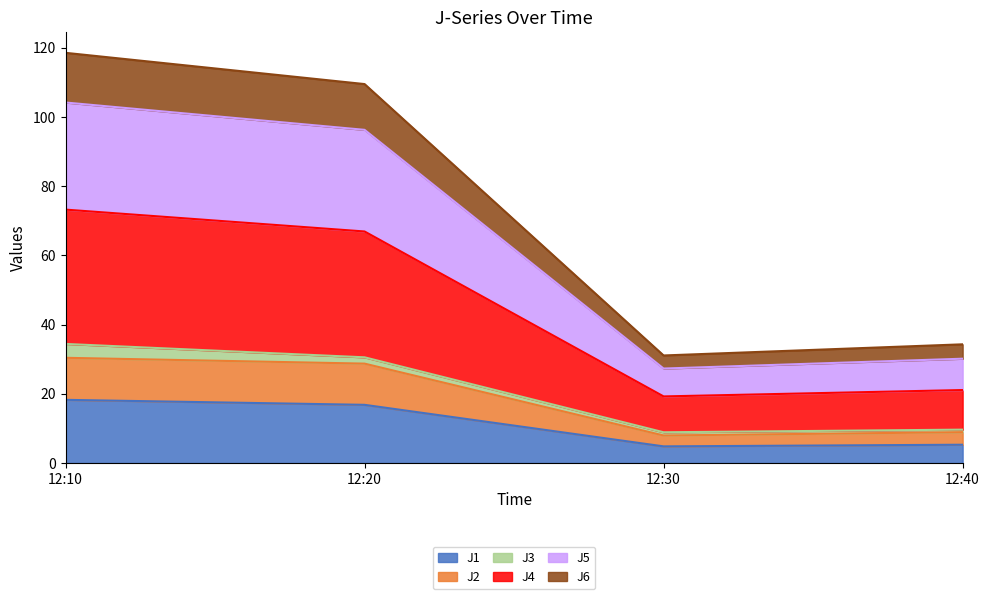

What are all the series names shown in the legend?

J1, J2, J3, J4, J5, J6